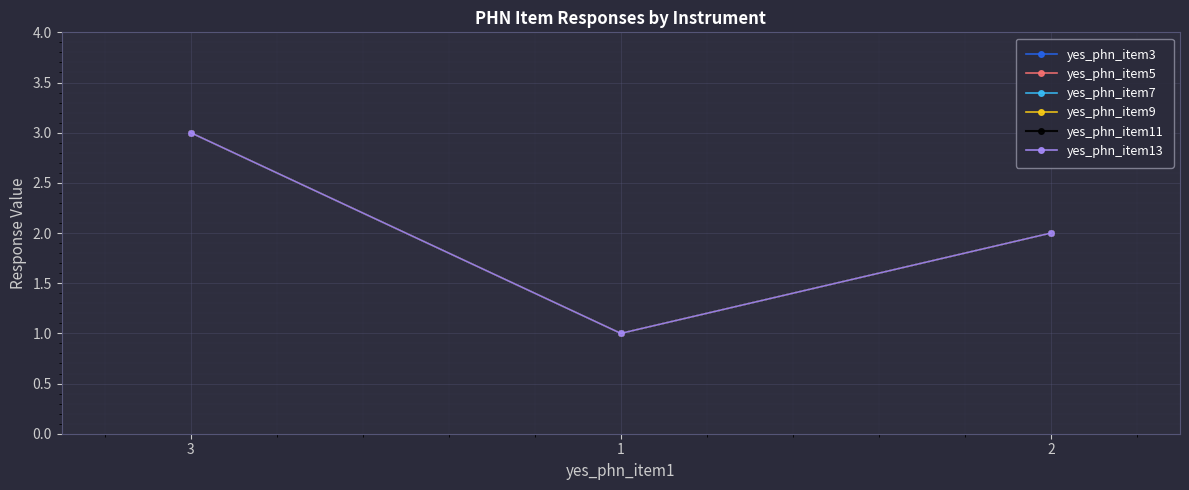

Reading left to right, what are all the values shown in this chart?

yes_phn_item3: 3	1	2
yes_phn_item5: 3	1	2
yes_phn_item7: 3	1	2
yes_phn_item9: 3	1	2
yes_phn_item11: 3	1	2
yes_phn_item13: 3	1	2